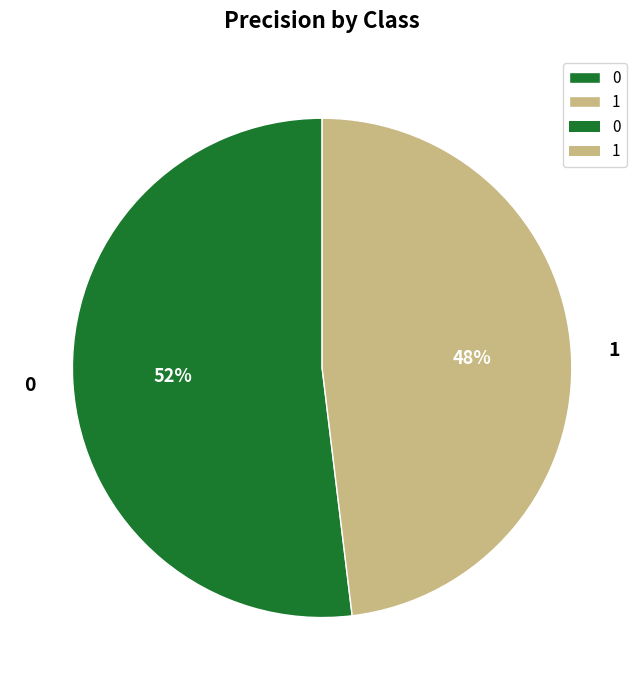

To the nearest percent, what is the difference between the 1 and 0 slice percentages?

4%